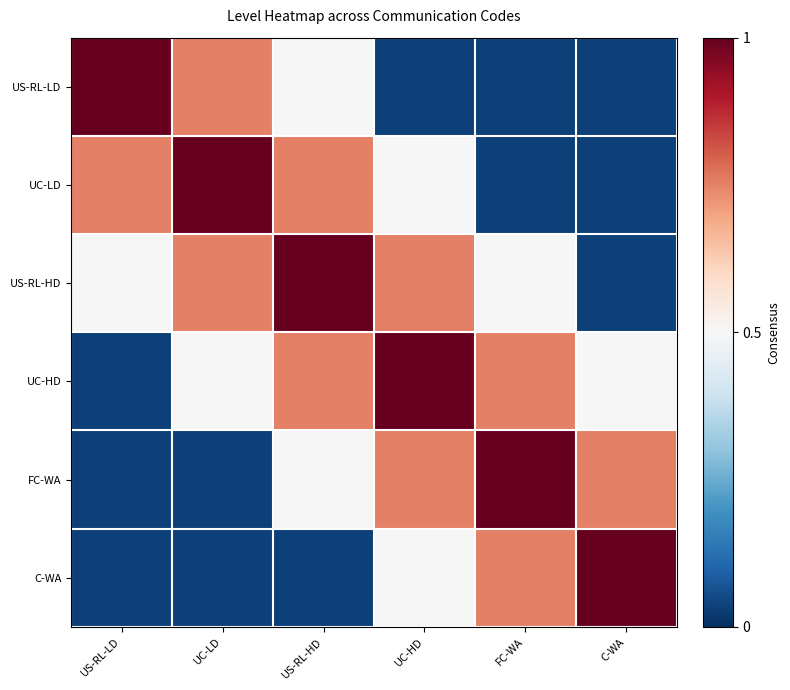

Reading left to right, list all the values displayed in this chart.

US-RL-LD: US-RL-LD=1.0	UC-LD=0.8	US-RL-HD=0.5	UC-HD=0.0	FC-WA=0.0	C-WA=0.0
UC-LD: US-RL-LD=0.8	UC-LD=1.0	US-RL-HD=0.8	UC-HD=0.5	FC-WA=0.0	C-WA=0.0
US-RL-HD: US-RL-LD=0.5	UC-LD=0.8	US-RL-HD=1.0	UC-HD=0.8	FC-WA=0.5	C-WA=0.0
UC-HD: US-RL-LD=0.0	UC-LD=0.5	US-RL-HD=0.8	UC-HD=1.0	FC-WA=0.8	C-WA=0.5
FC-WA: US-RL-LD=0.0	UC-LD=0.0	US-RL-HD=0.5	UC-HD=0.8	FC-WA=1.0	C-WA=0.8
C-WA: US-RL-LD=0.0	UC-LD=0.0	US-RL-HD=0.0	UC-HD=0.5	FC-WA=0.8	C-WA=1.0